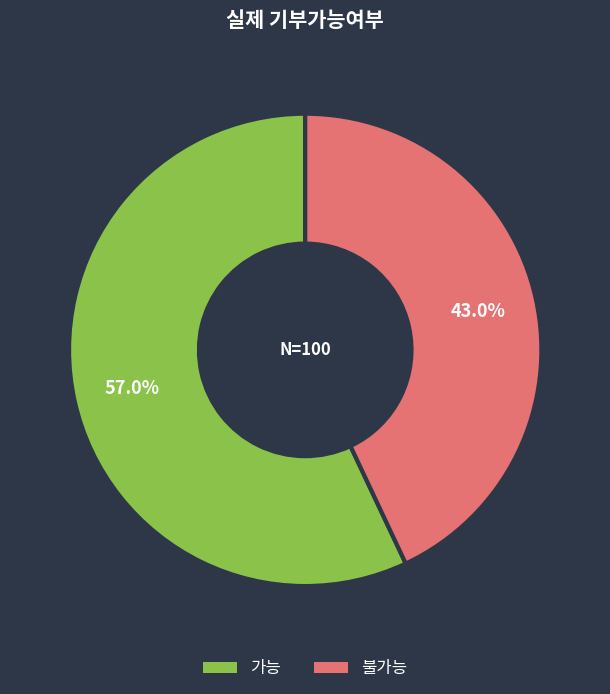

To the nearest percent, what is the average slice percentage?

50%